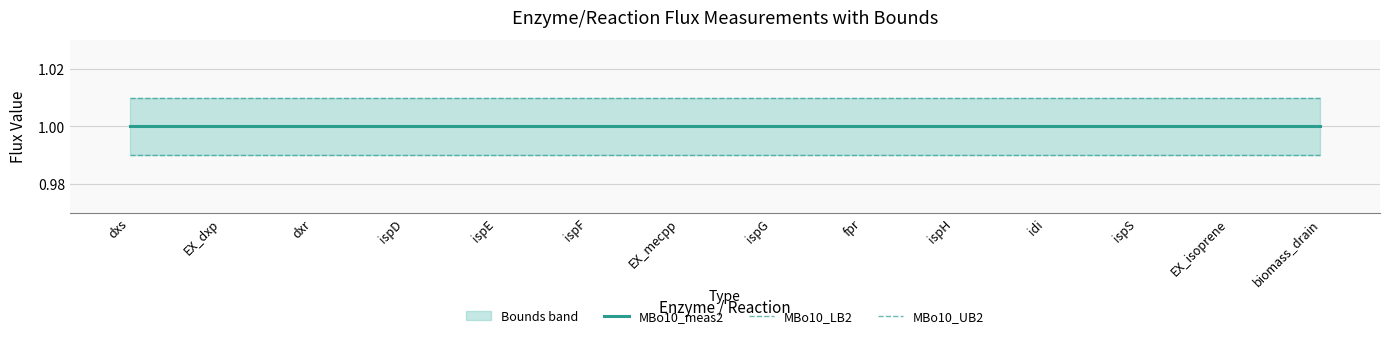

At which category is the sum across all series the highest?

dxs